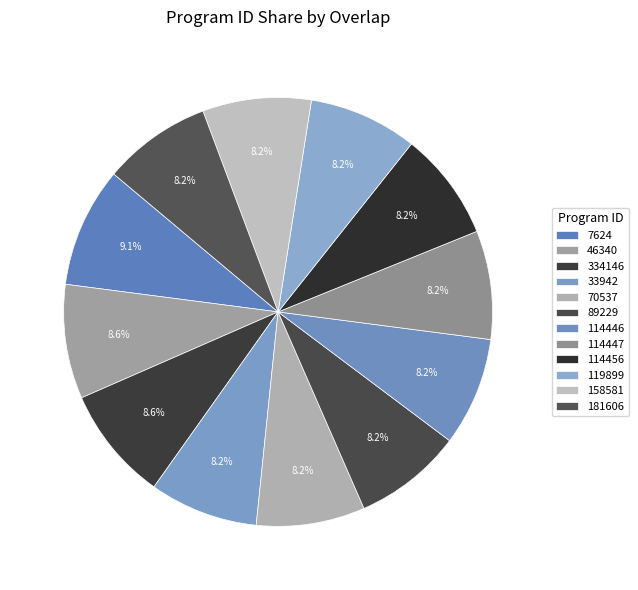

To the nearest percent, what portion does 89229 represent?

8%